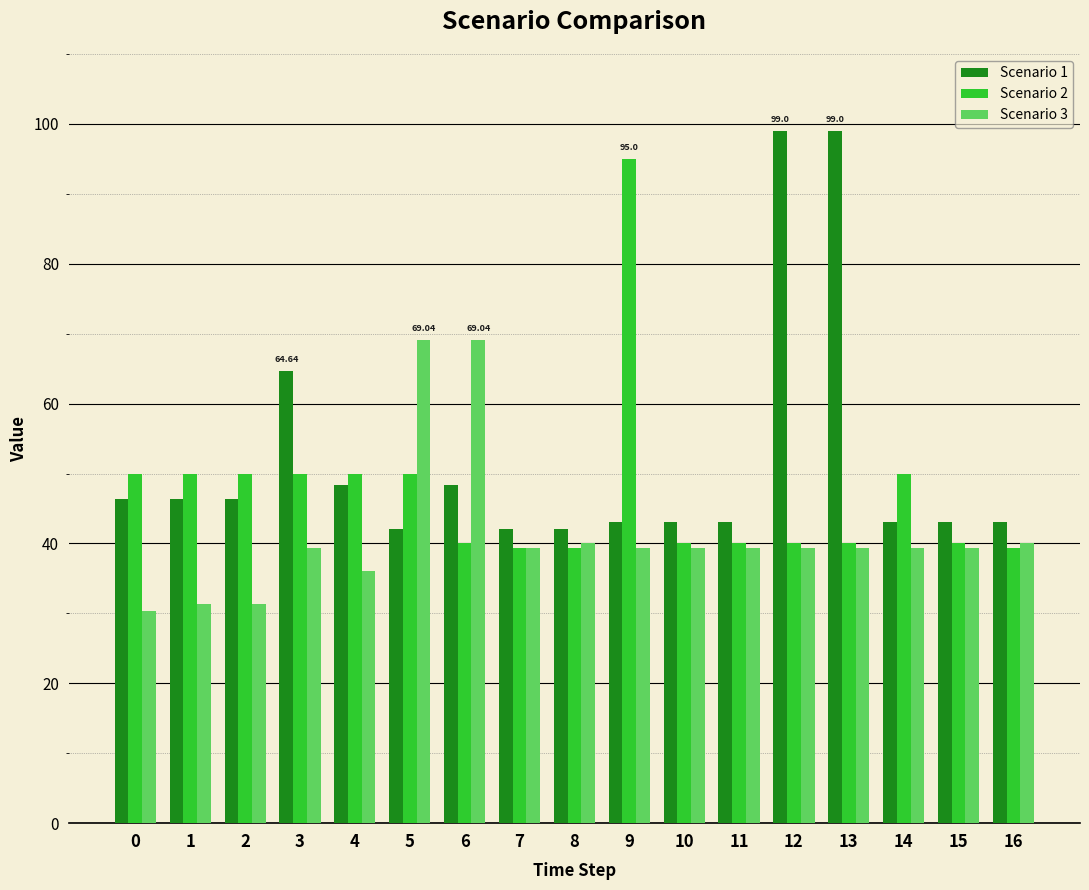

What is the approximate value of Scenario 1 at 1?

46.3